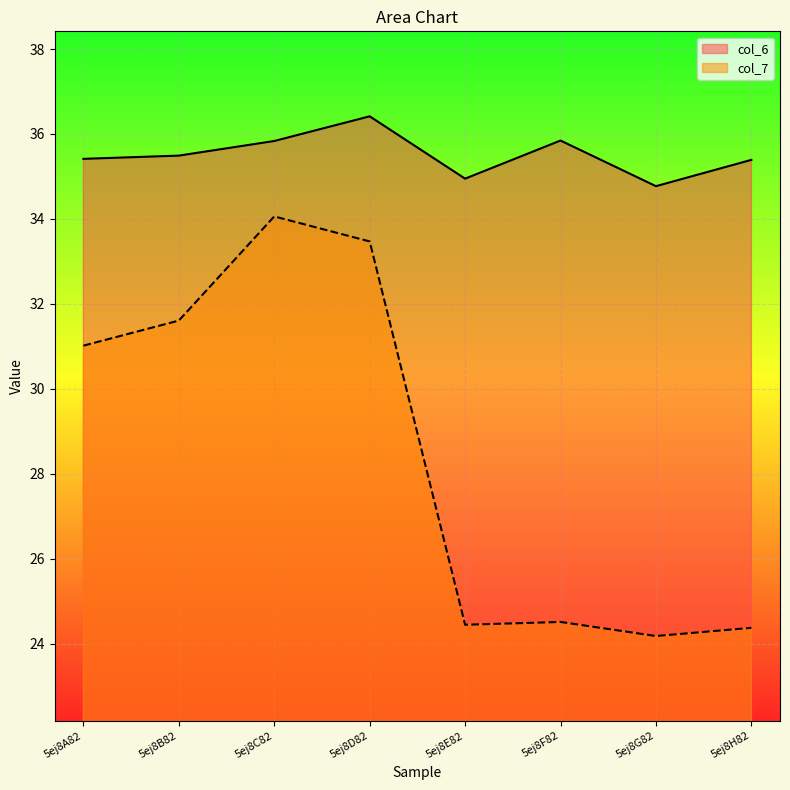

What is the label of the 1st point from the left?

5ej8A82